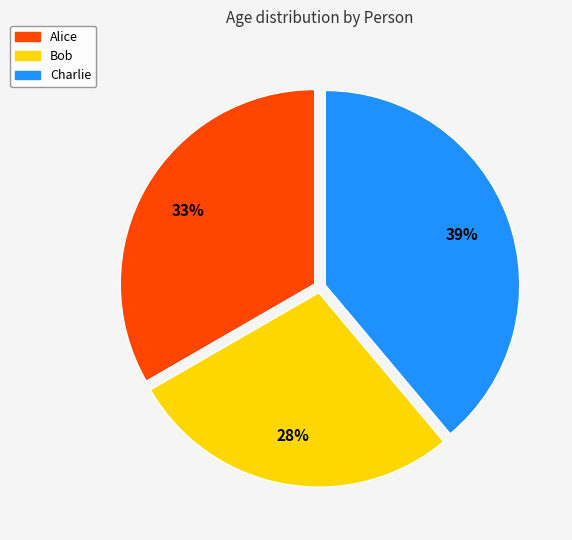

What is the smallest slice in the pie chart?

Bob